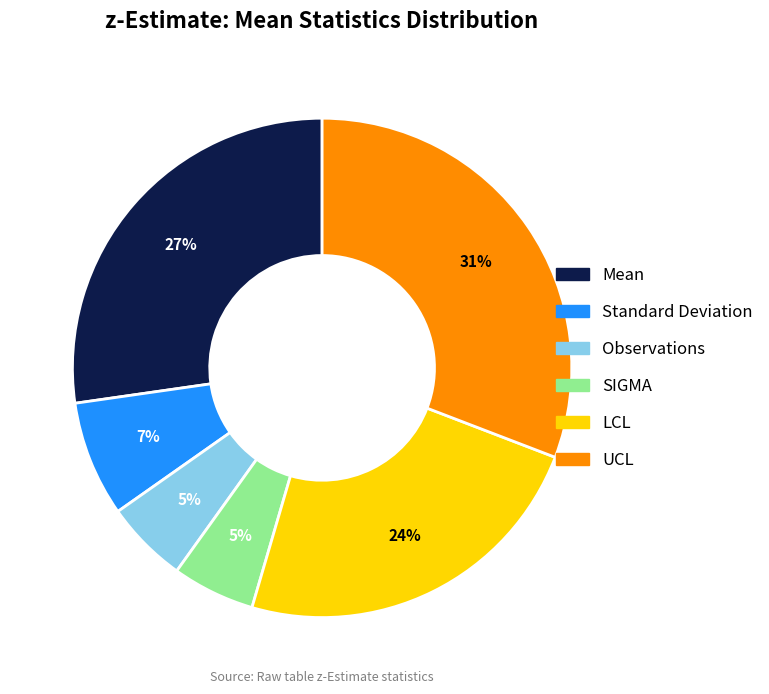

Does any single category account for the majority?

No